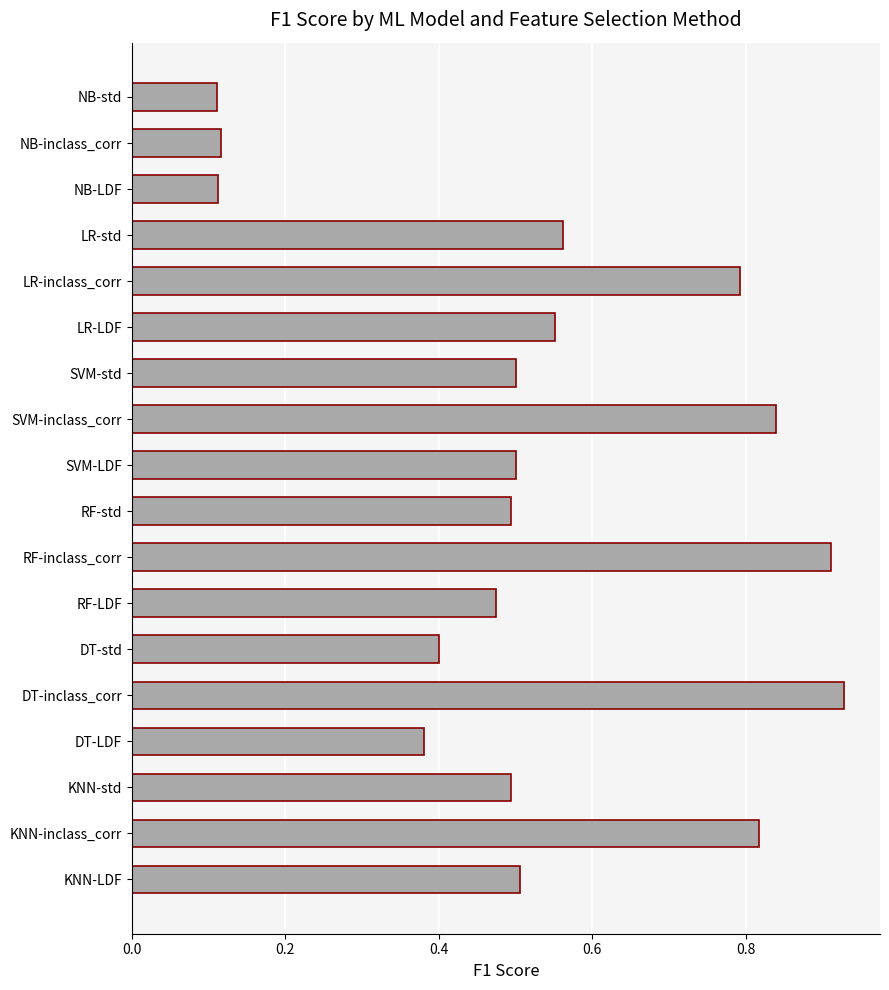

What is the sum of the values at RF-LDF and DT-inclass_corr?

1.4